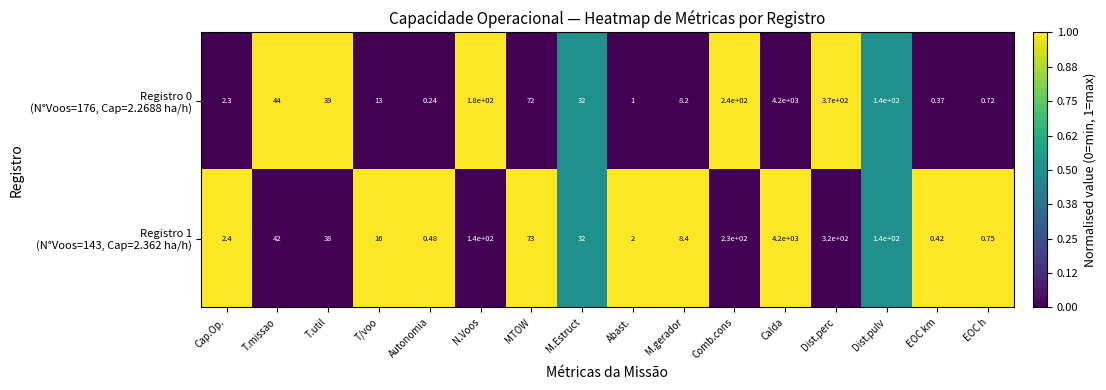

At which category is the sum across all series the highest?

Calda